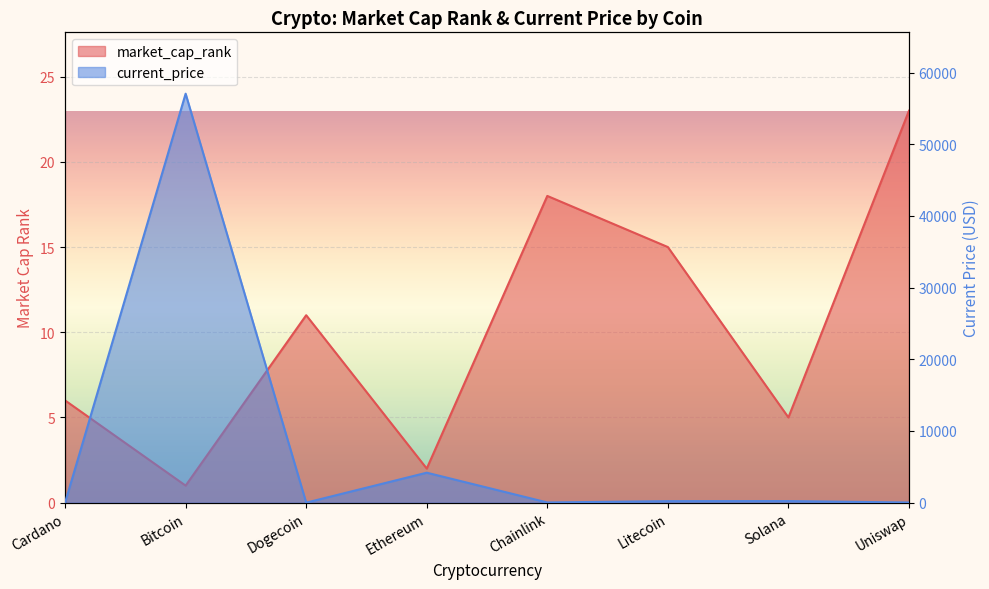

Does the chart display data point markers on the line(s)?

No